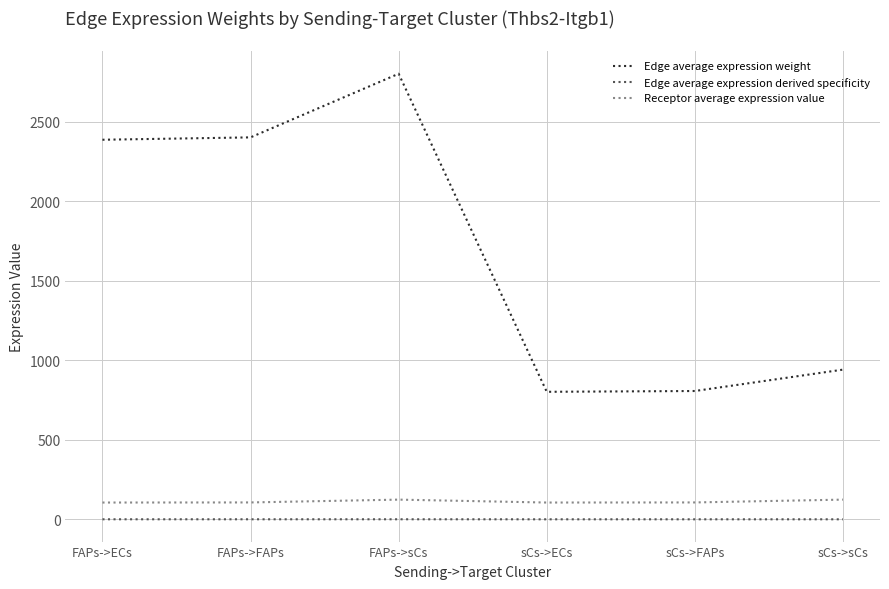

True or false: Edge average expression derived specificity and Receptor average expression value intersect in this chart.

False